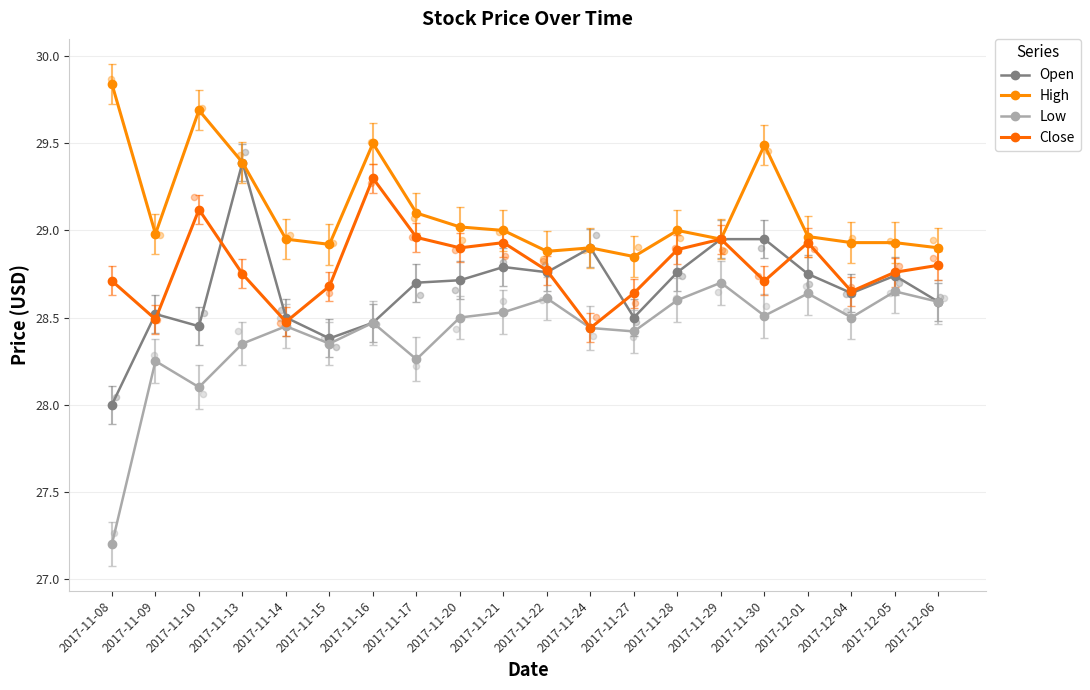

Which series has the widest spread of Y values?

Low